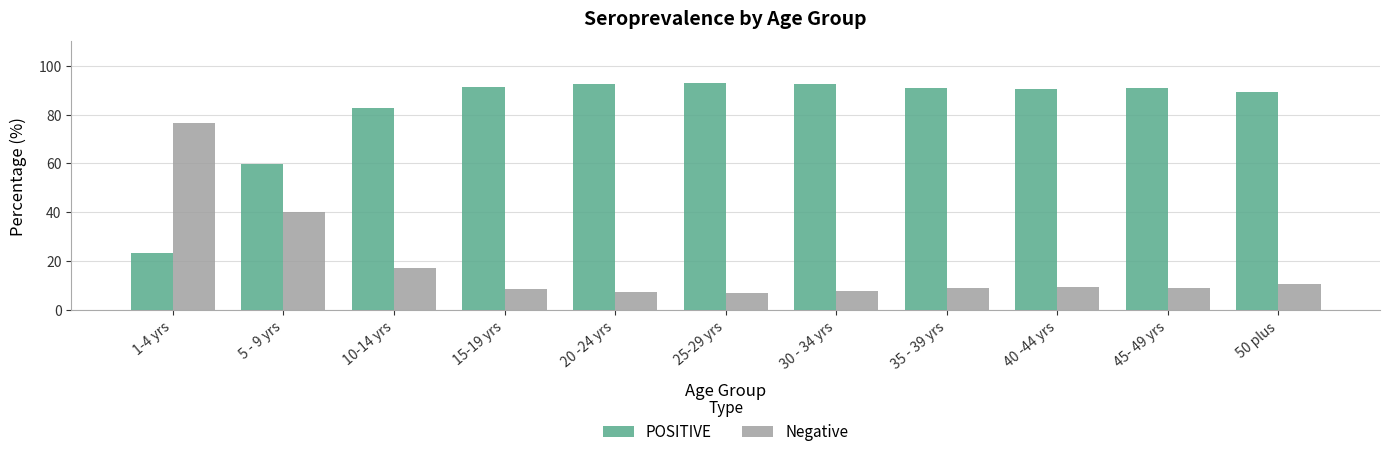

What is the label of the 11th bar from the left?

50 plus